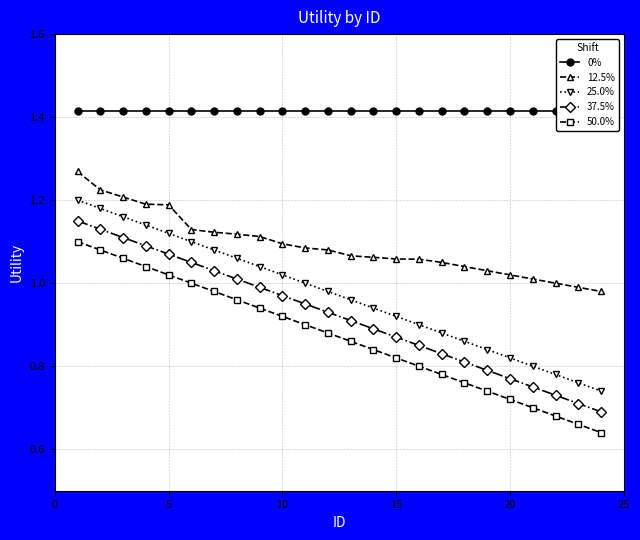

What is the average value of the 37.5% series?

0.9